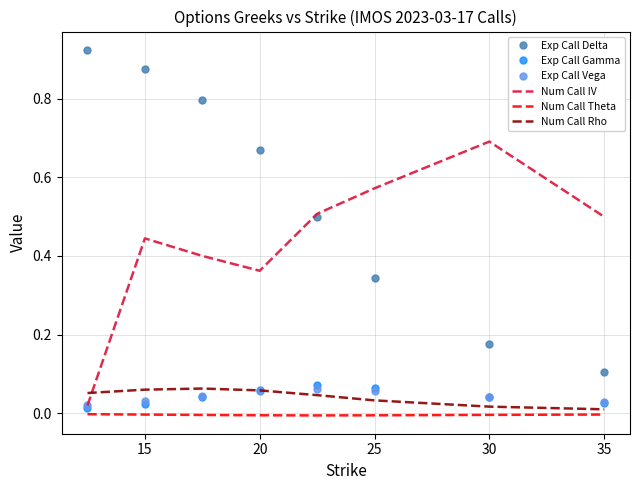

True or false: Num Call Theta and Exp Call Vega intersect in this chart.

False